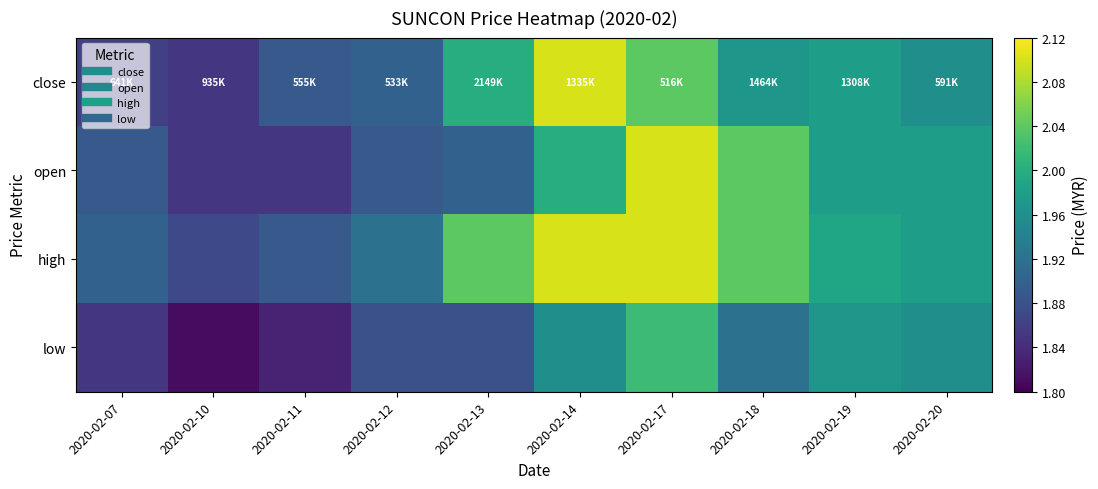

List the series in order of their peak value, highest first.

close, open, high, low